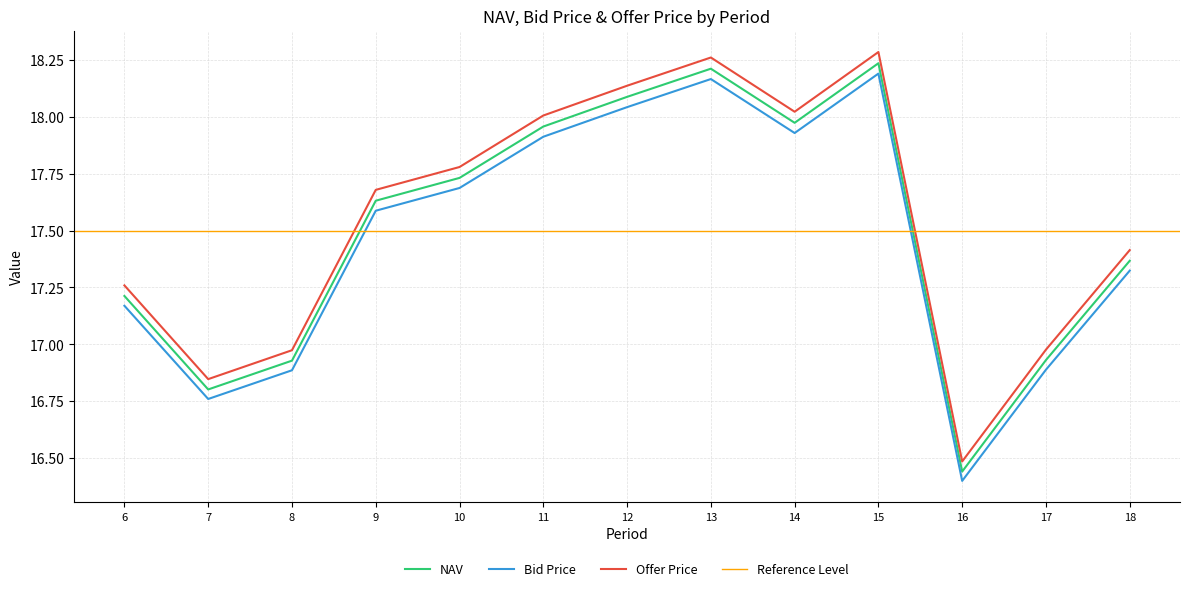

At which label does Bid Price first exceed 17?

6